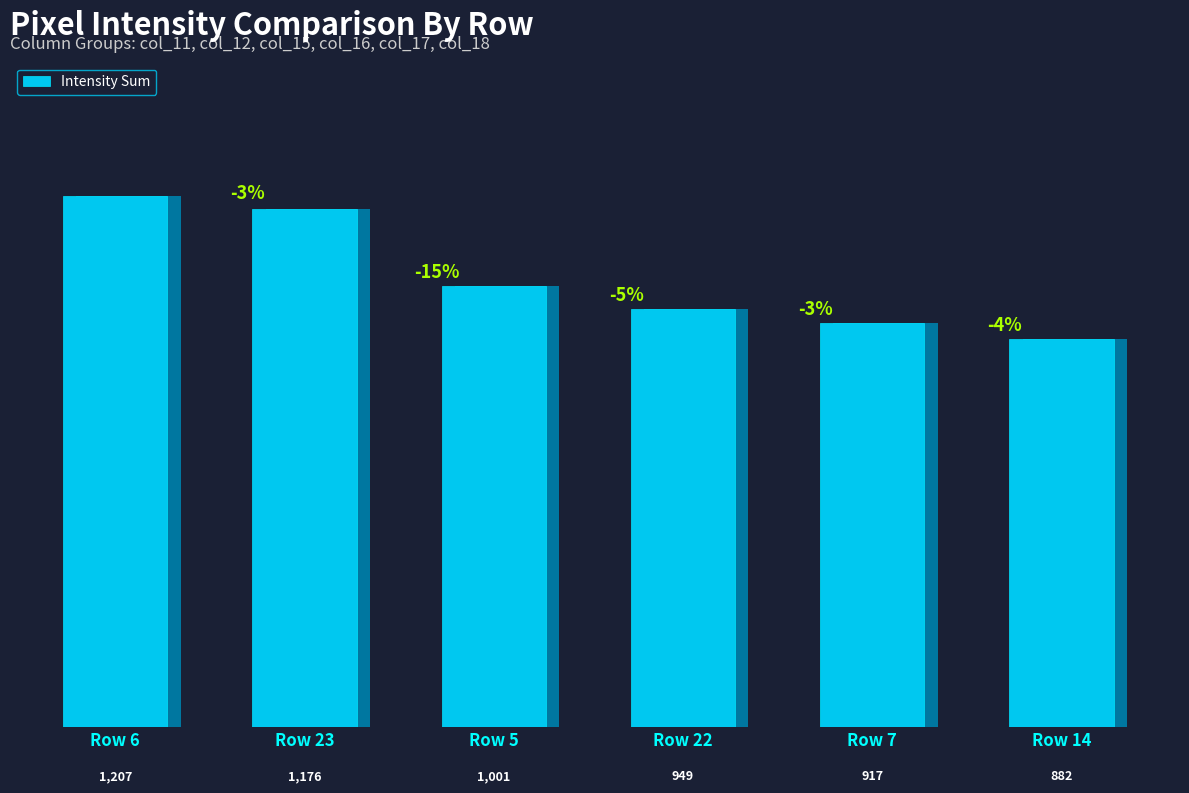

What is the greatest value displayed?

1207